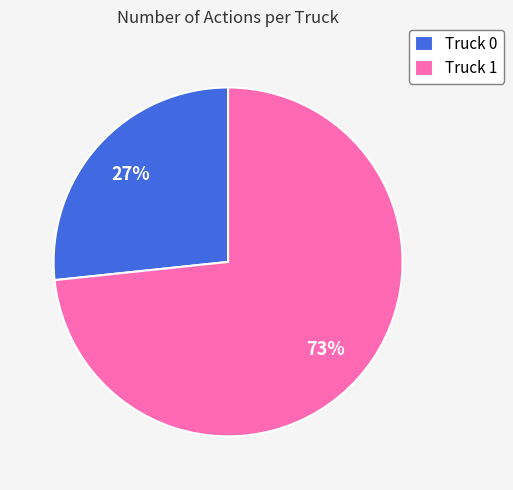

Combined, do Truck 0 and Truck 1 account for over 50%?

Yes